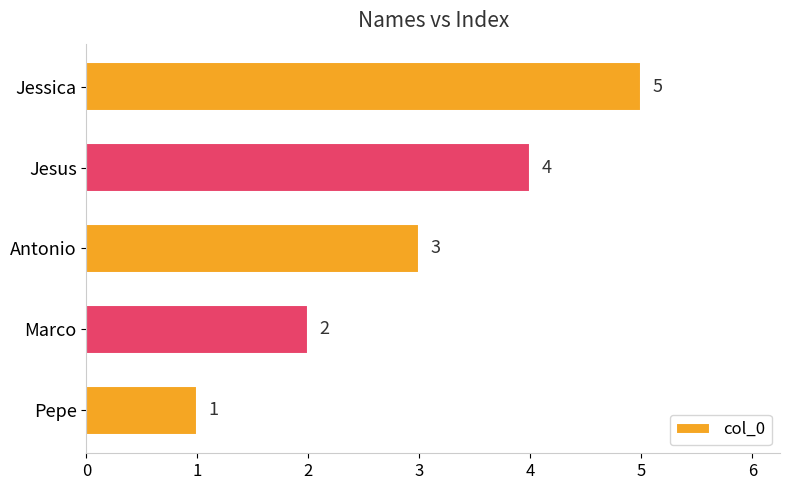

Which category has the lowest value across all series?

Pepe